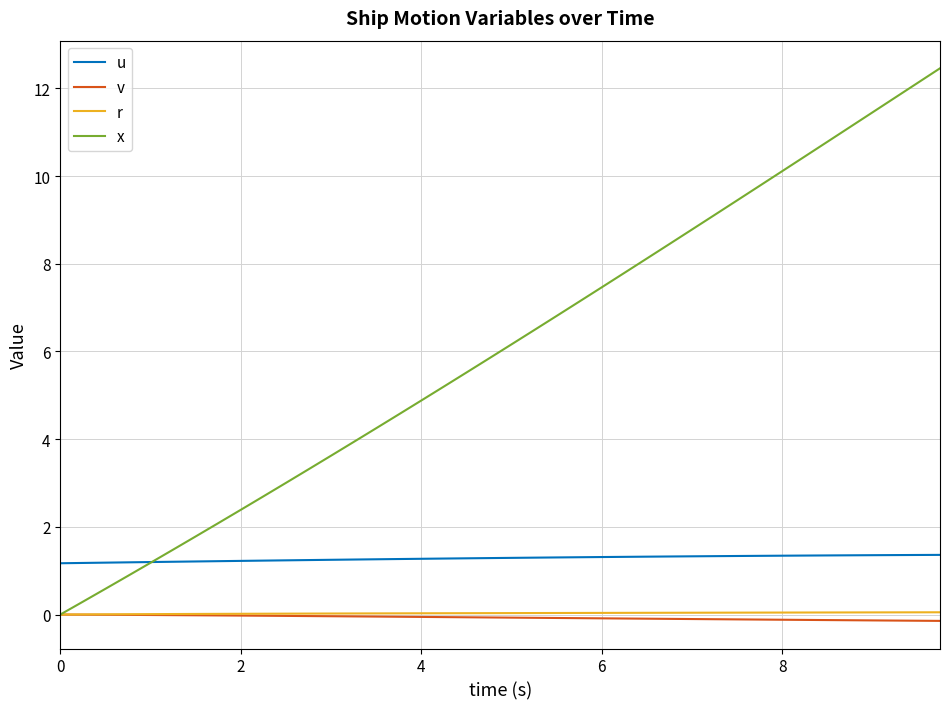

Is this an area chart (filled region under the line)?

No